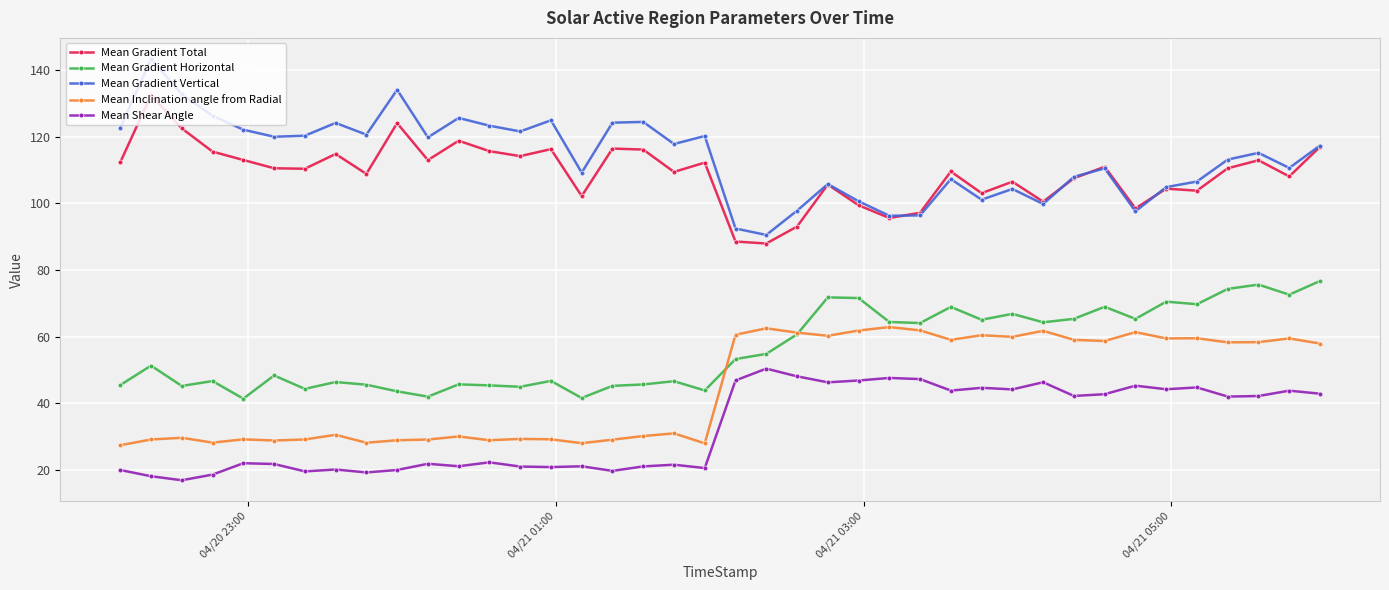

Which series has the largest total across all categories?

Mean Gradient Vertical